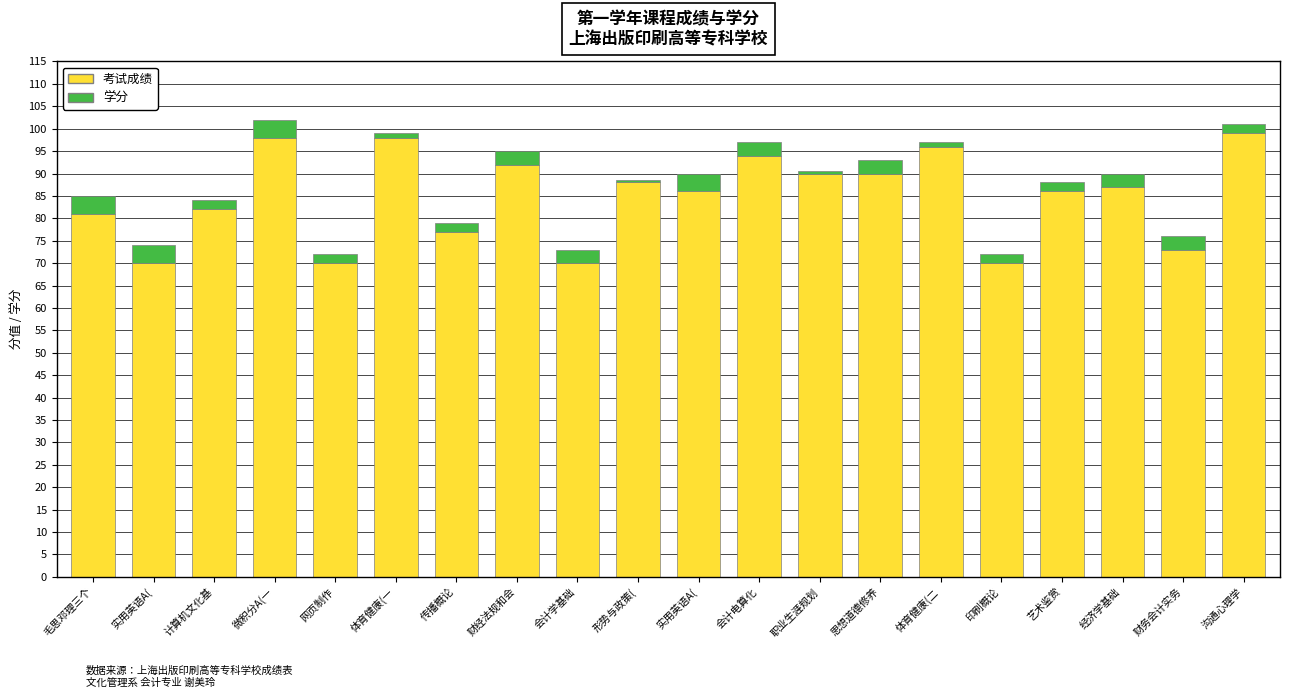

Count the number of data series in this chart.

2